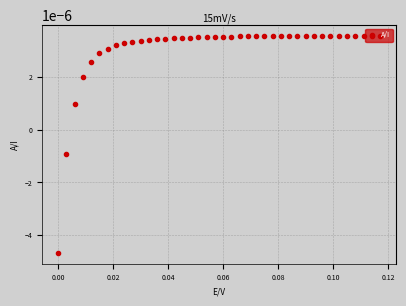

How many values are between 0 and 1?

38